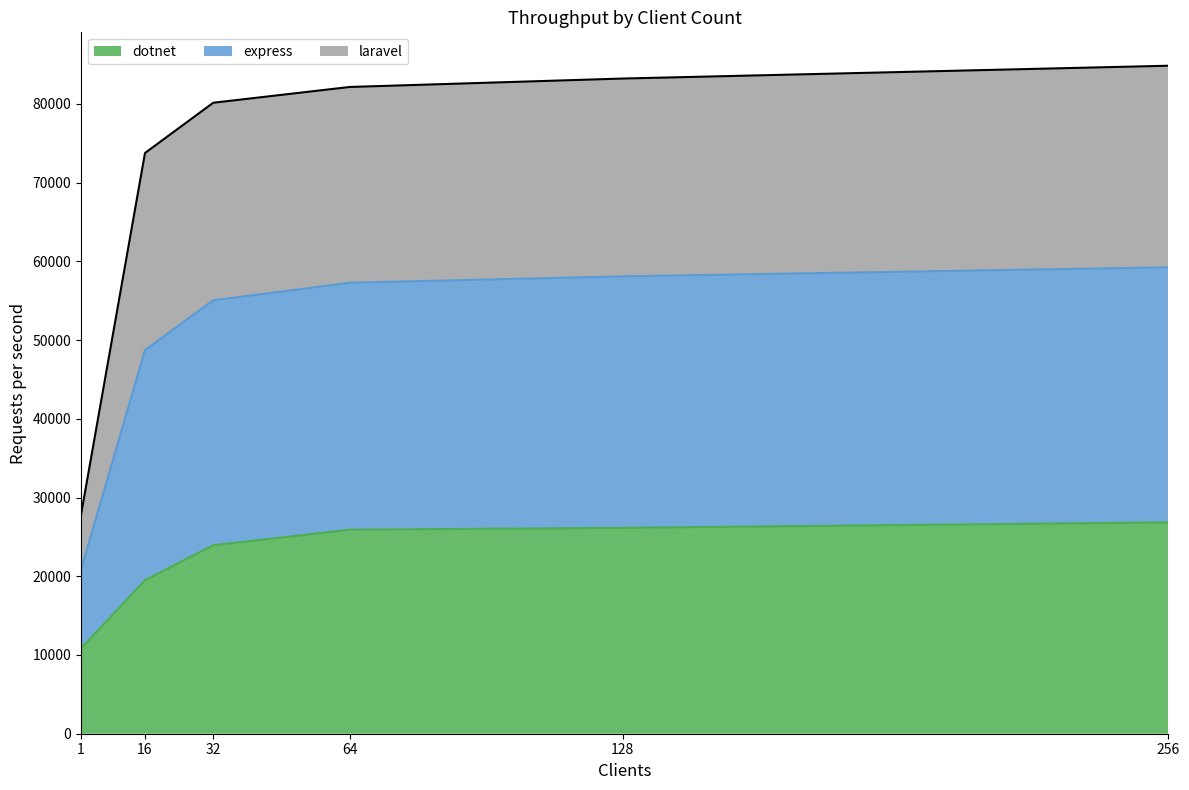

Which series has the widest spread of values?

express